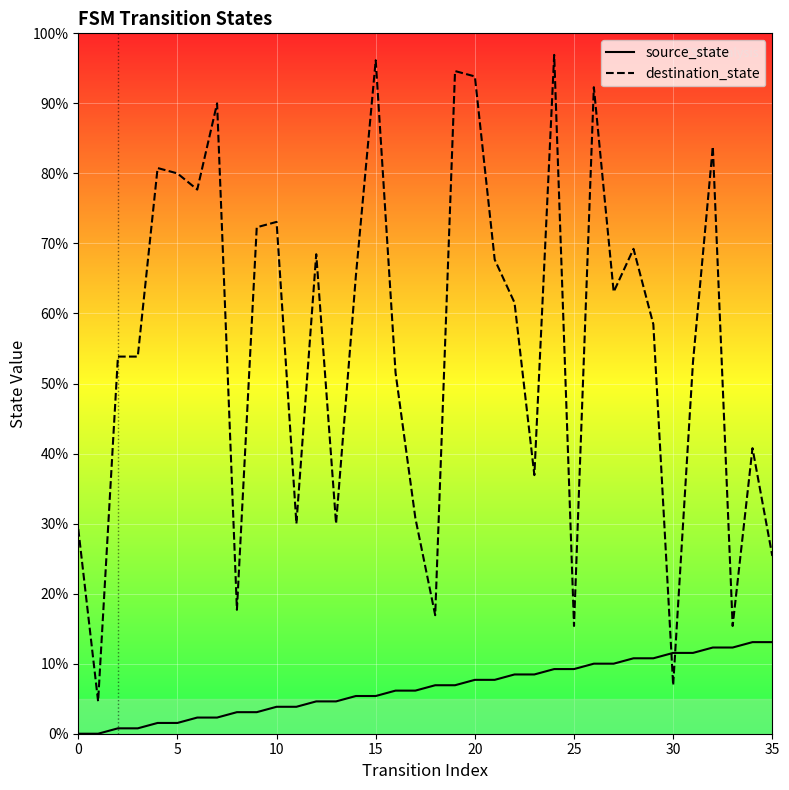

Count the number of categories in the chart.

36